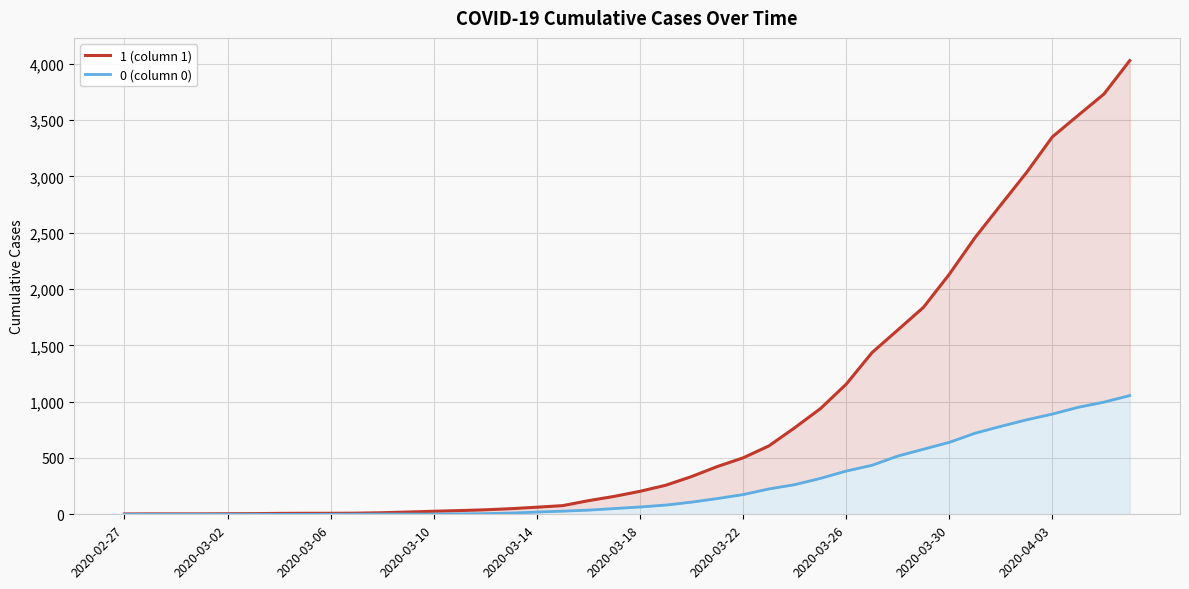

The 1 (column 1) series shows 3 at 2020-02-27. True or false?

True